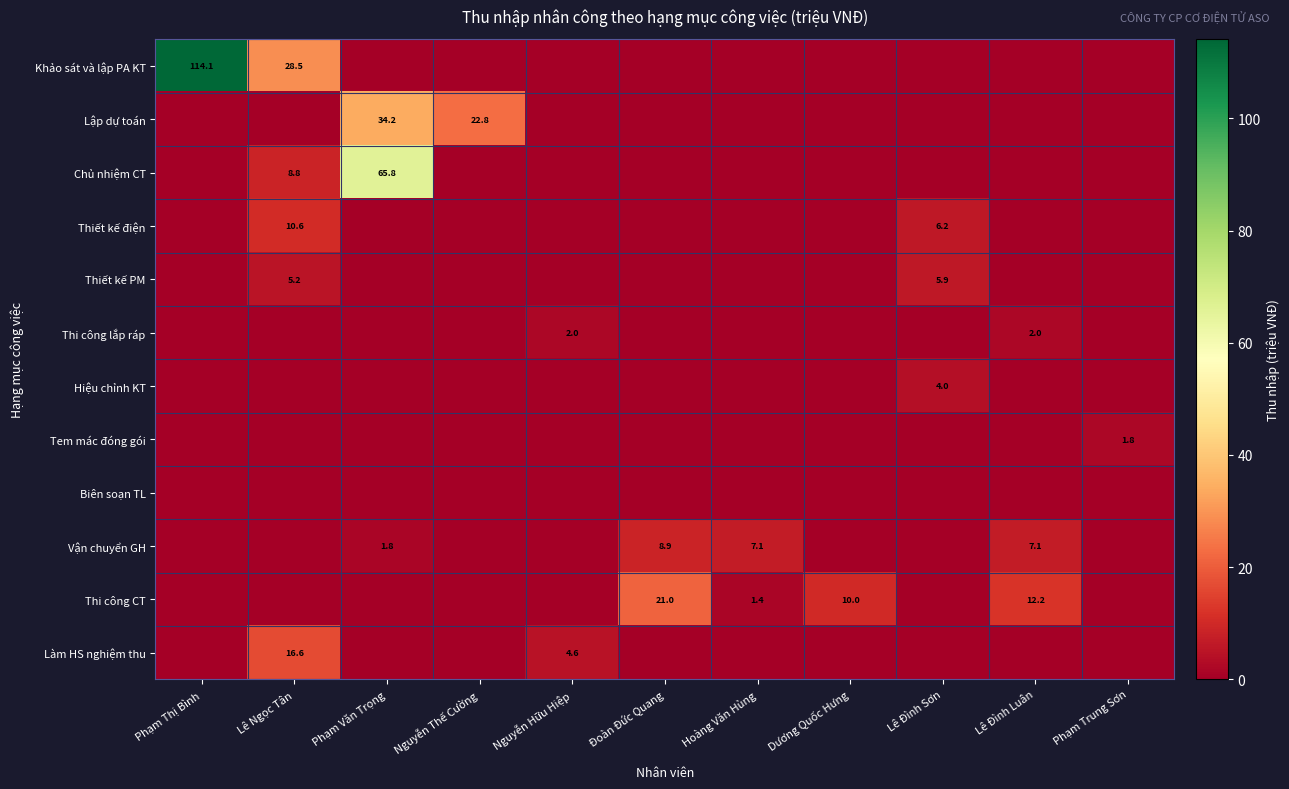

The value of Vận chuyển GH at Phạm Văn Trọng is 1.8. True or false?

True